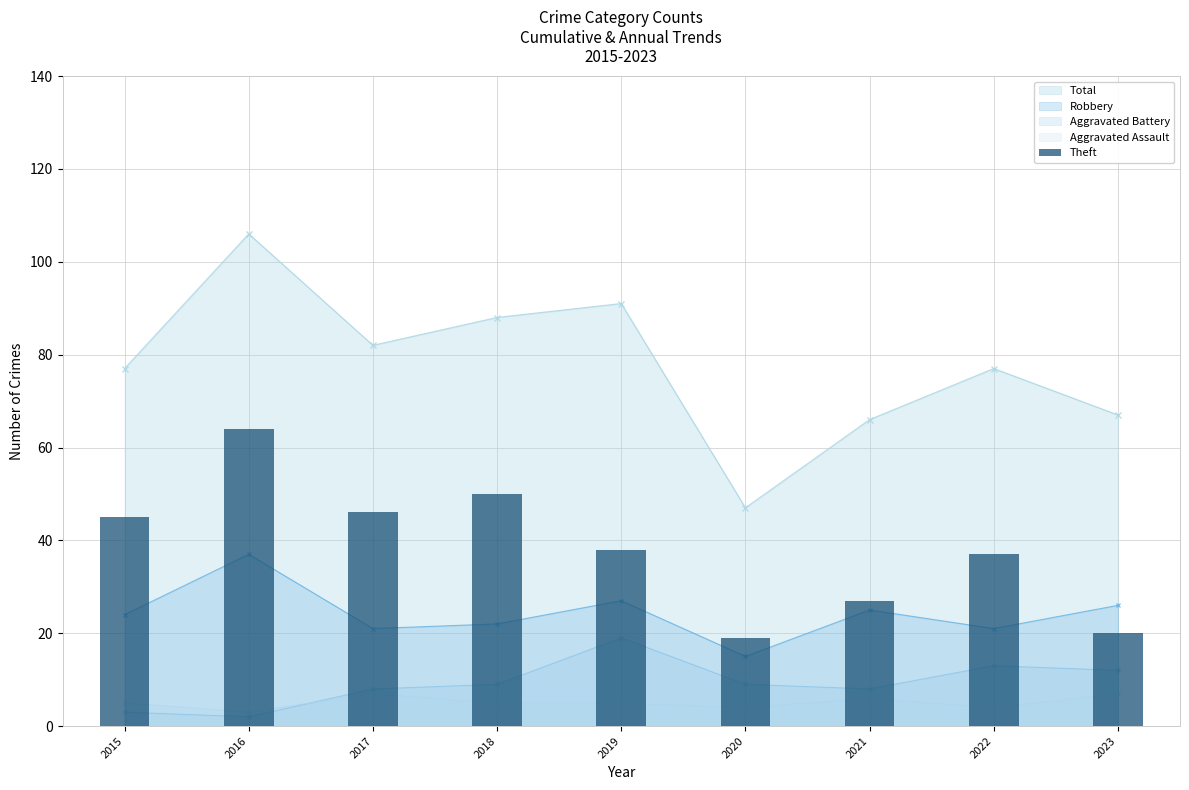

Which has a higher value, 2023 or 2017?

2017